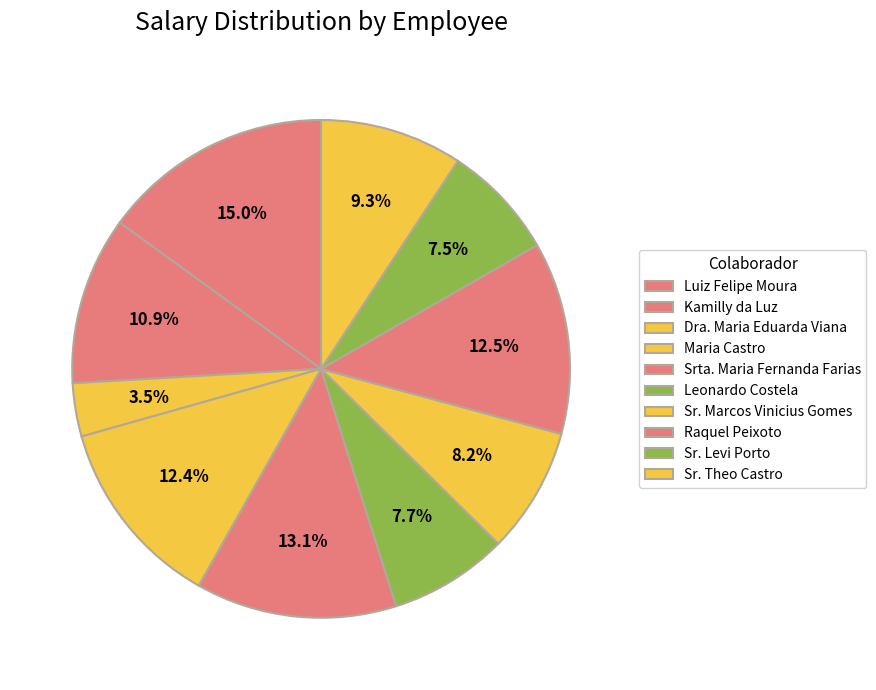

Is there a majority slice in this chart?

No